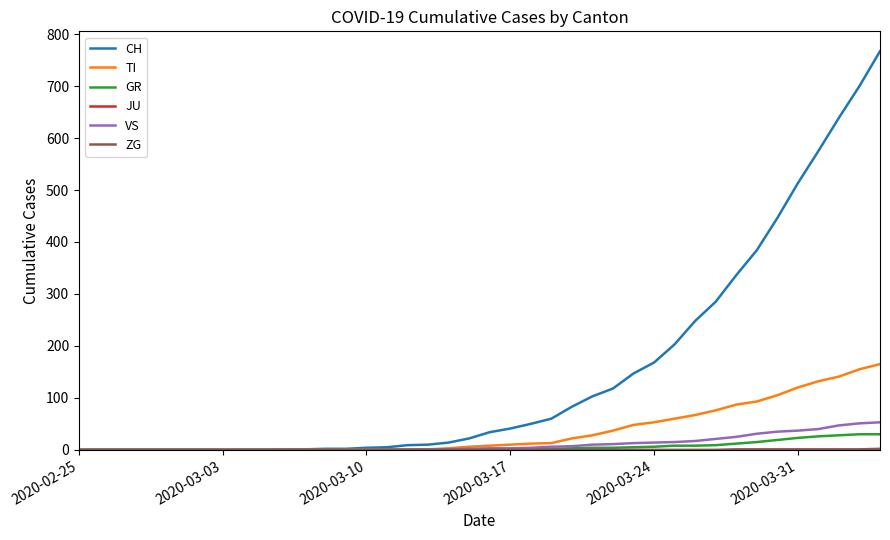

Which series has the largest total across all categories?

CH